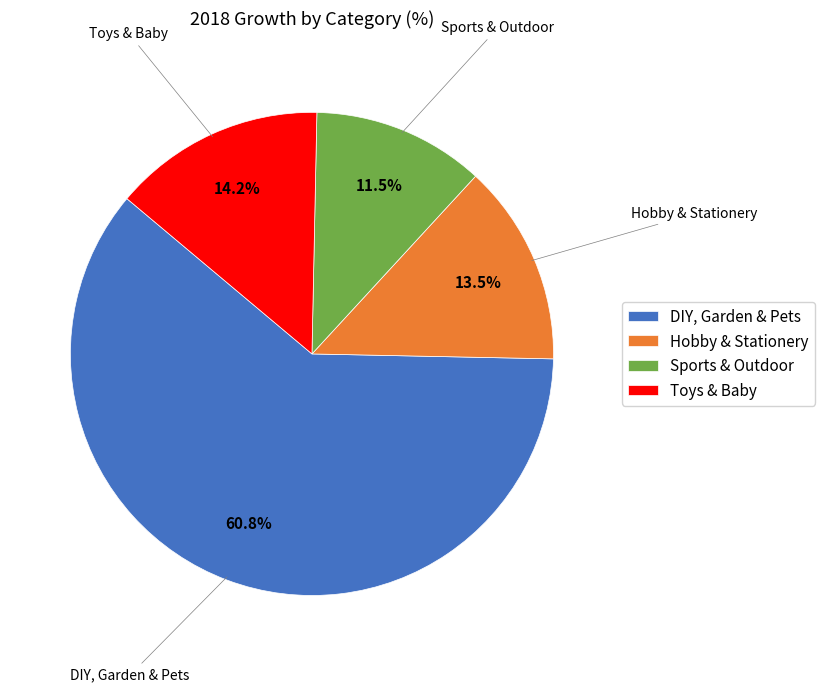

Rank the categories by value from lowest to highest.

Sports & Outdoor, Hobby & Stationery, Toys & Baby, DIY, Garden & Pets